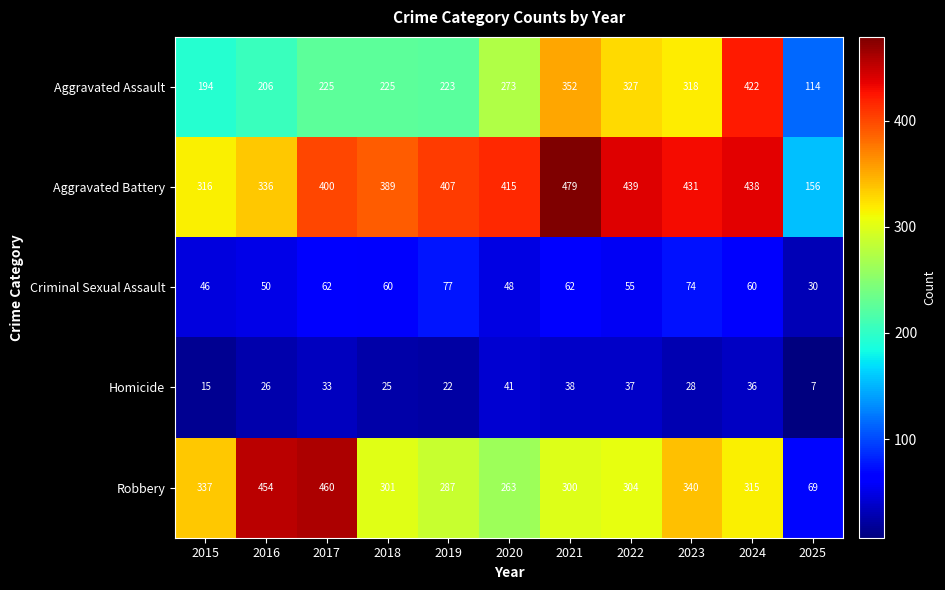

True or false: Aggravated Battery has a value of 431 at 2023.

True